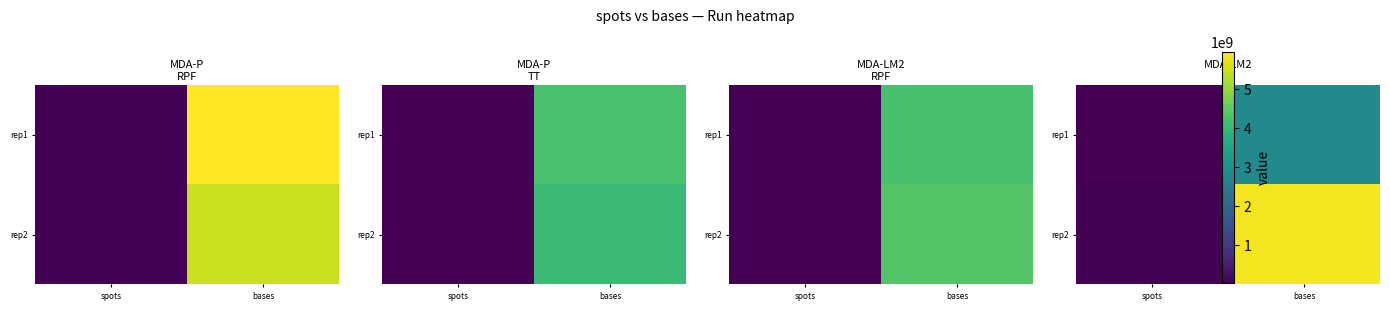

Which label corresponds to the largest value in the chart?

bases